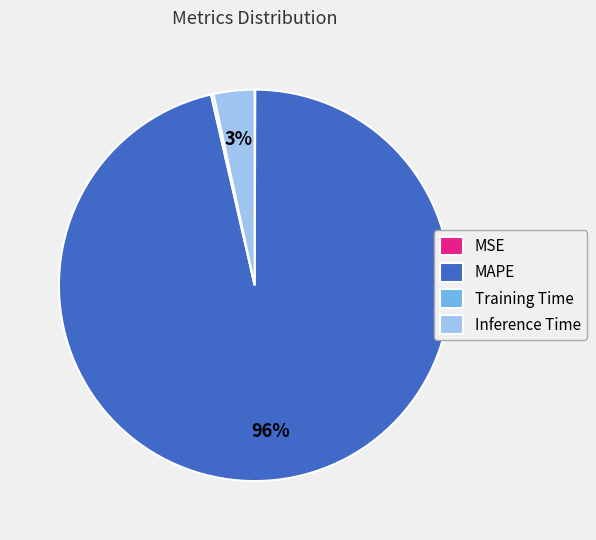

Does any single category account for the majority?

Yes